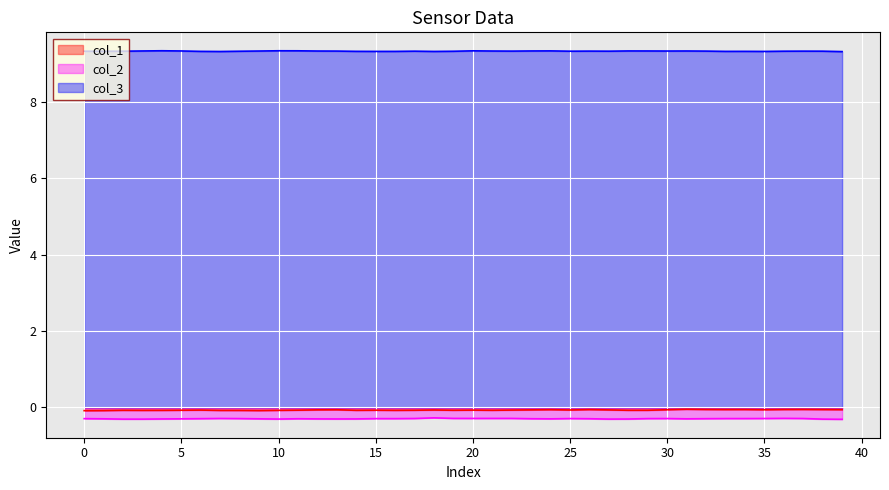

At which label is col_1 closest to 0?

31